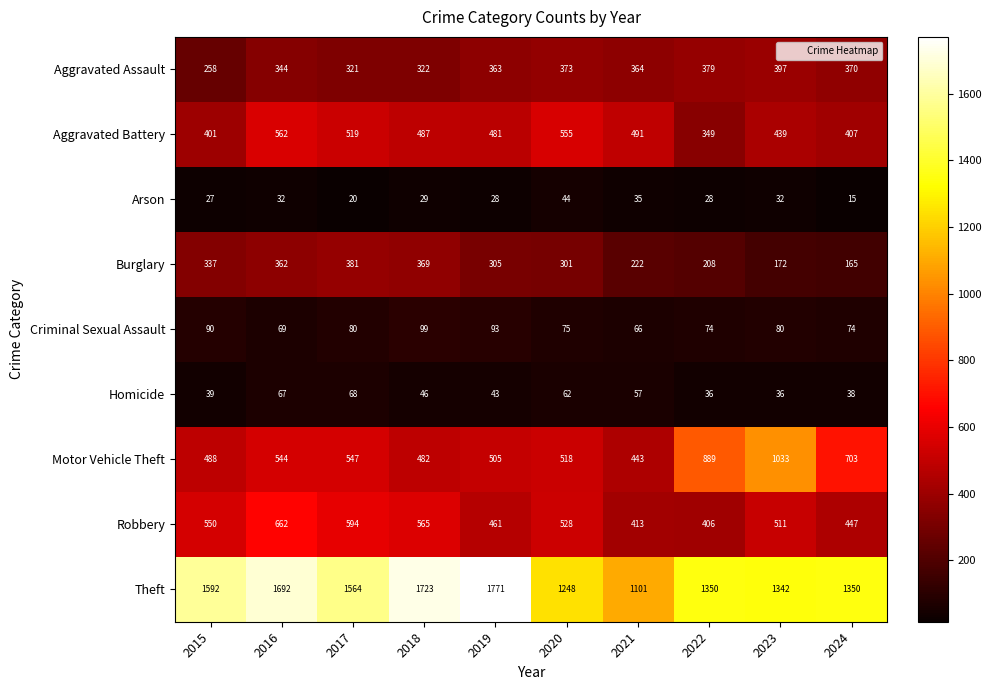

Which category has the lowest value across all series?

2024